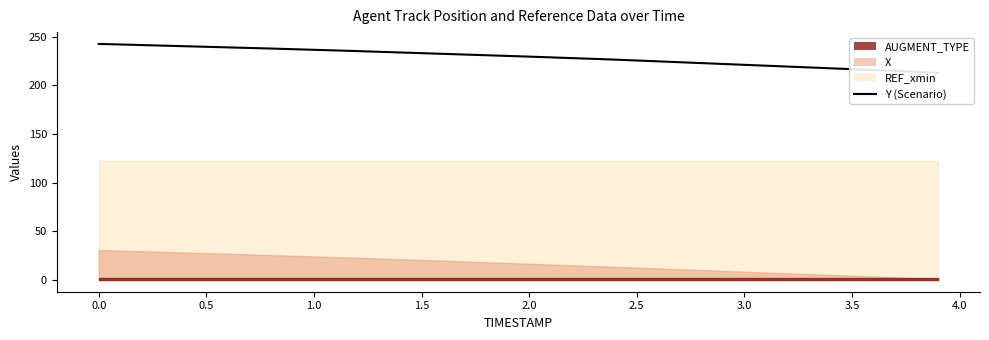

How many lines are shown in the chart?

1